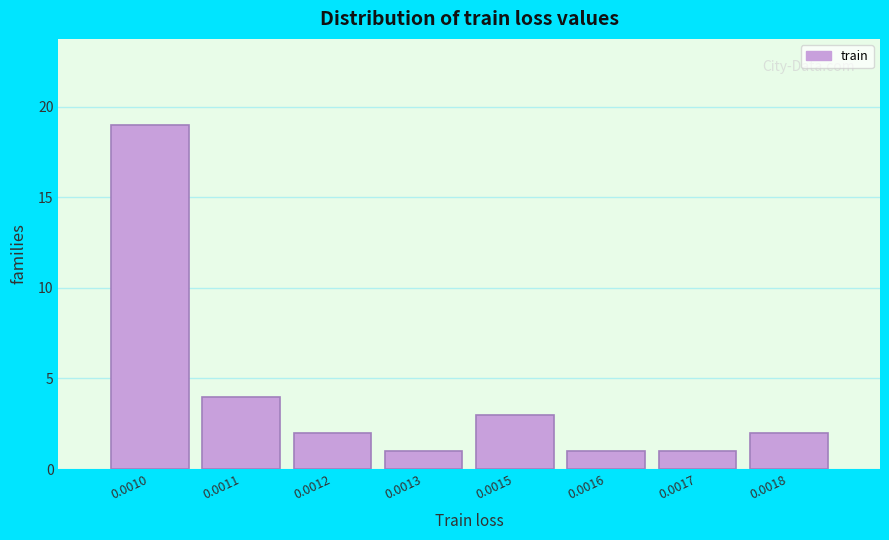

Reading left to right, extract all data points from this chart.

0.0010=19	0.0011=4	0.0012=2	0.0013=1	0.0015=3	0.0016=1	0.0017=1	0.0018=2